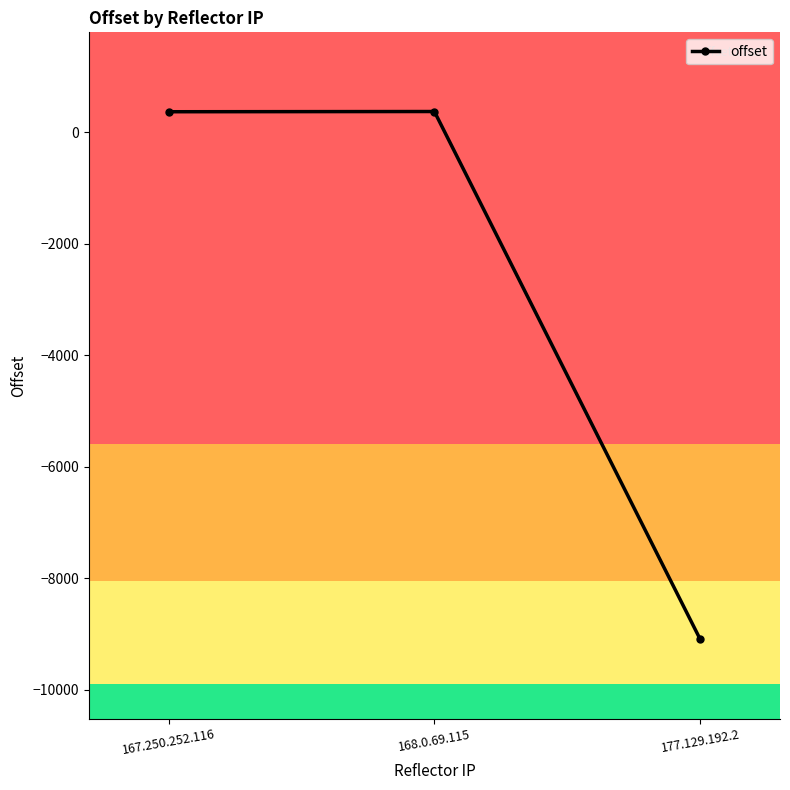

What is the maximum value shown in the chart?

372